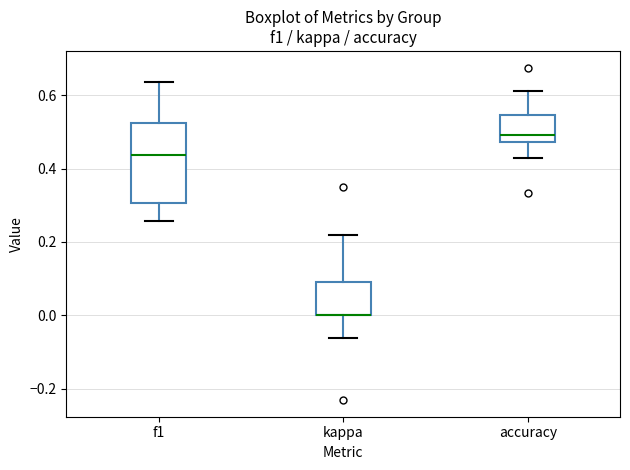

Where is the upper edge of the box for f1 on the y-axis? The values are not printed on the chart, so give them approximately, as read against the axis.

0.52